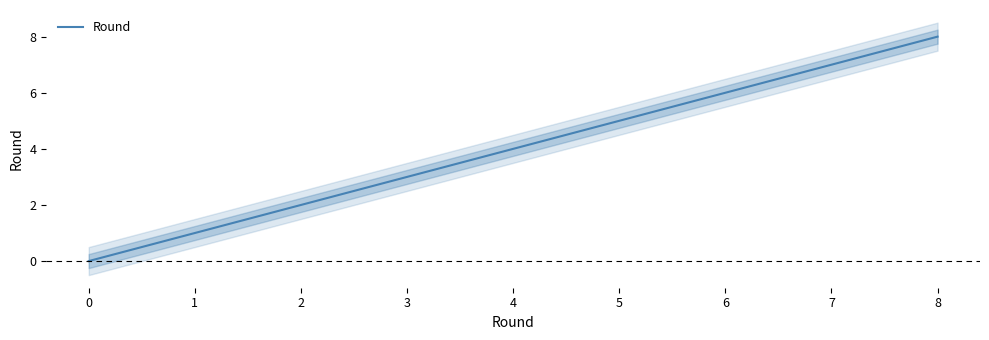

Rank the categories by value from lowest to highest.

0, 1, 2, 3, 4, 5, 6, 7, 8